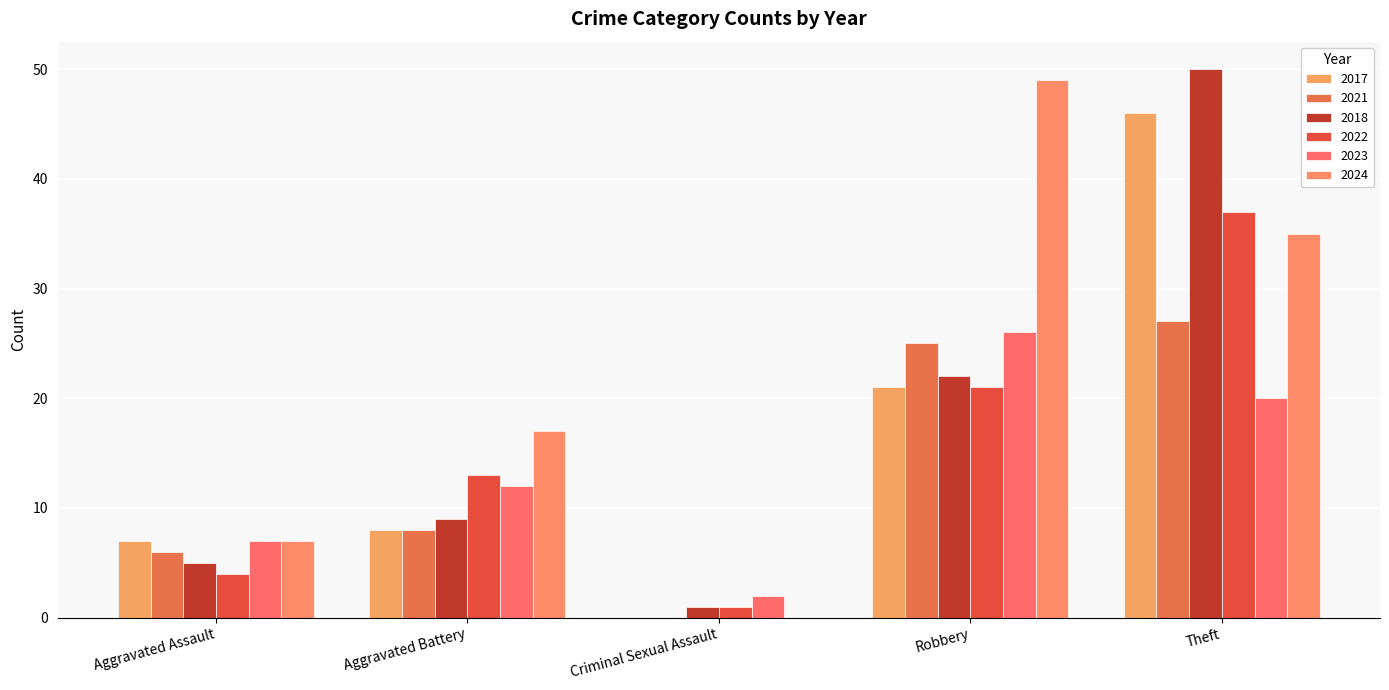

Between Aggravated Battery and Theft, which series saw the biggest shift?

2018